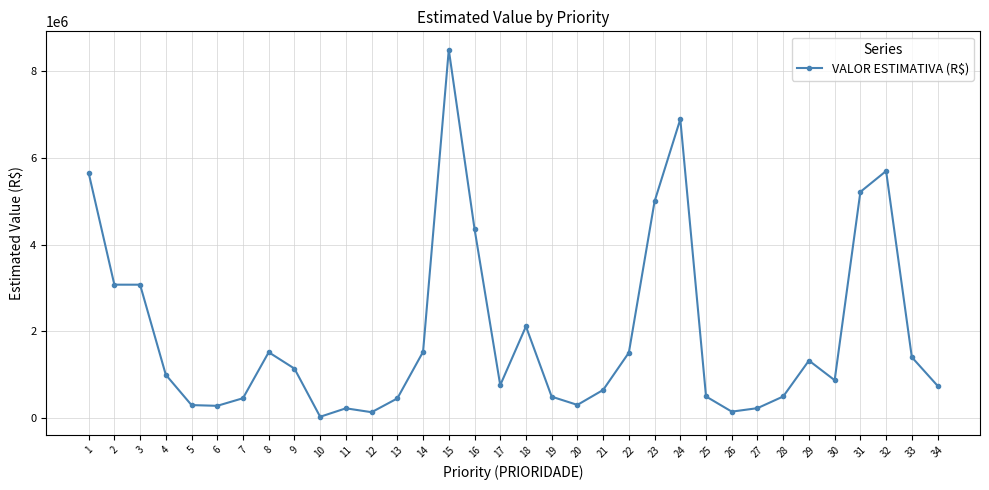

The chart shows a value of 375802.9 at 8. True or false?

False